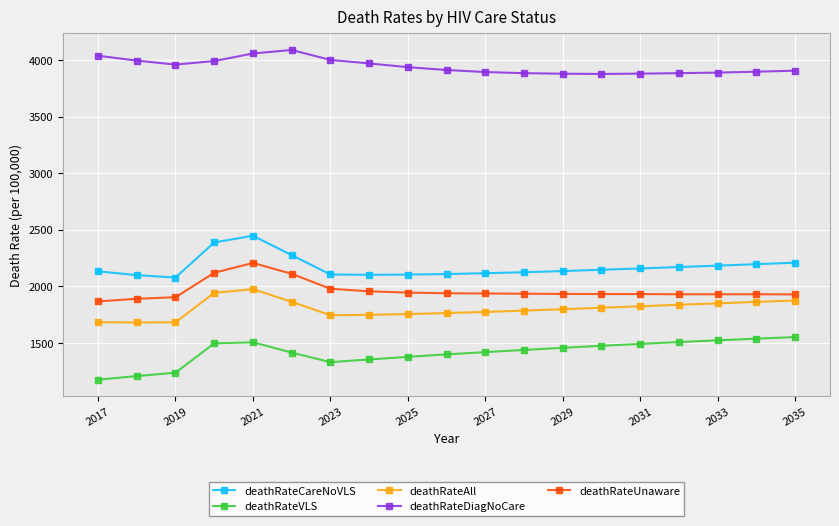

What is the minimum value for deathRateCareNoVLS?

2078